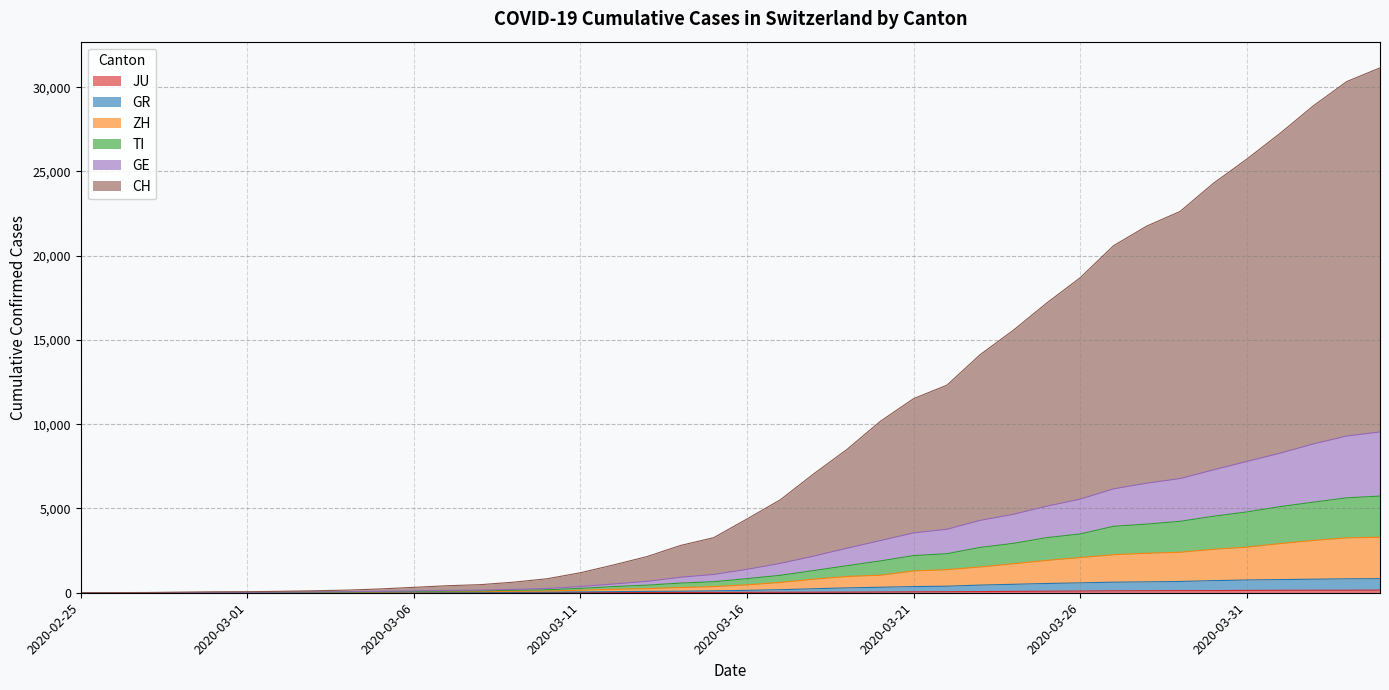

True or false: GR and TI intersect in this chart.

False